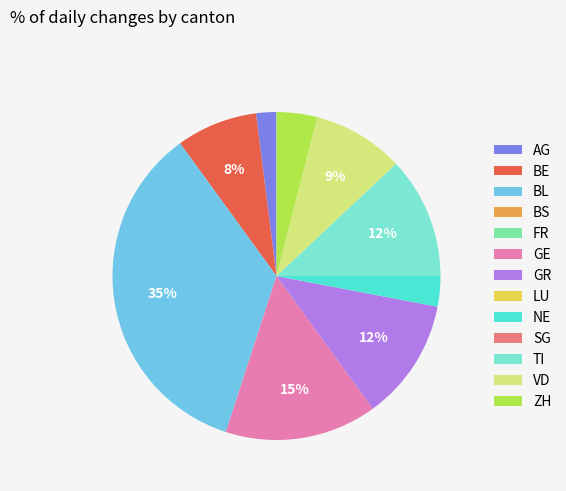

Does any single category account for the majority?

No